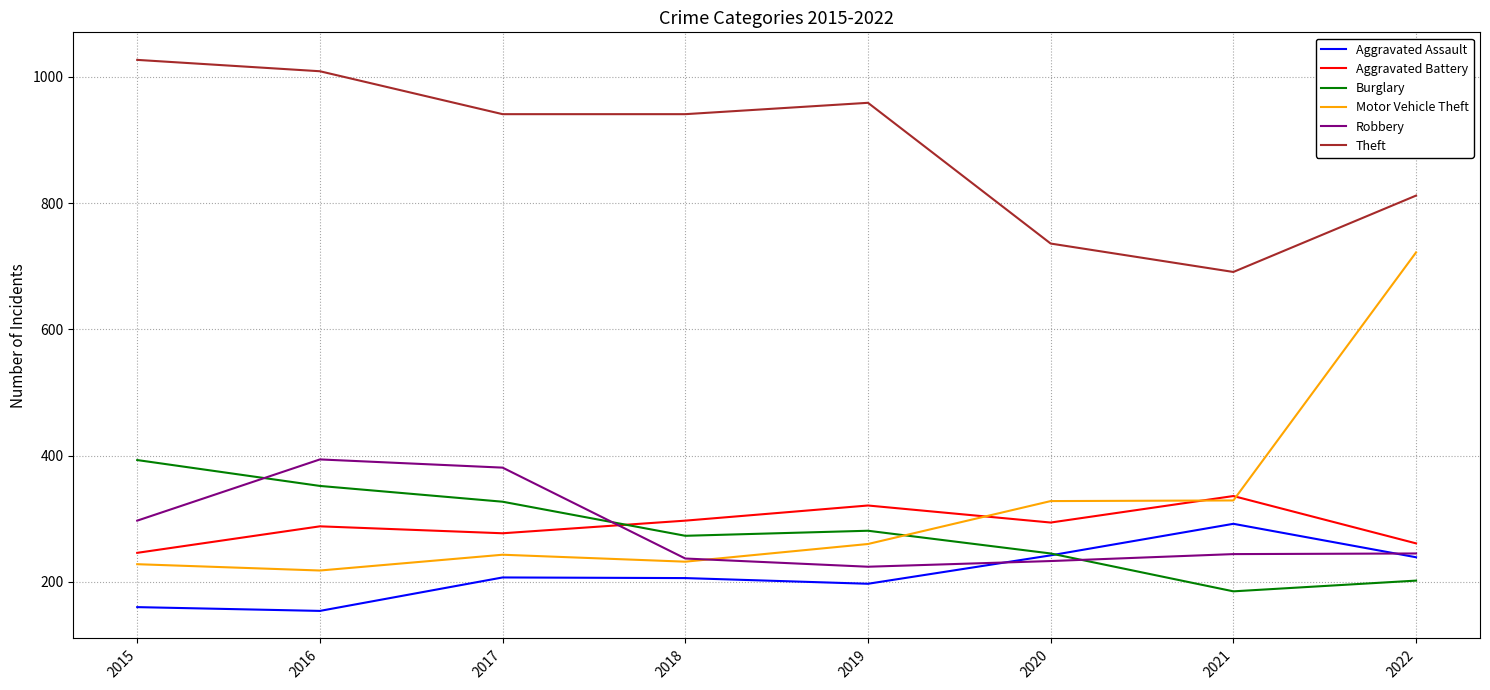

Where does the Theft series first go above 941?

2015